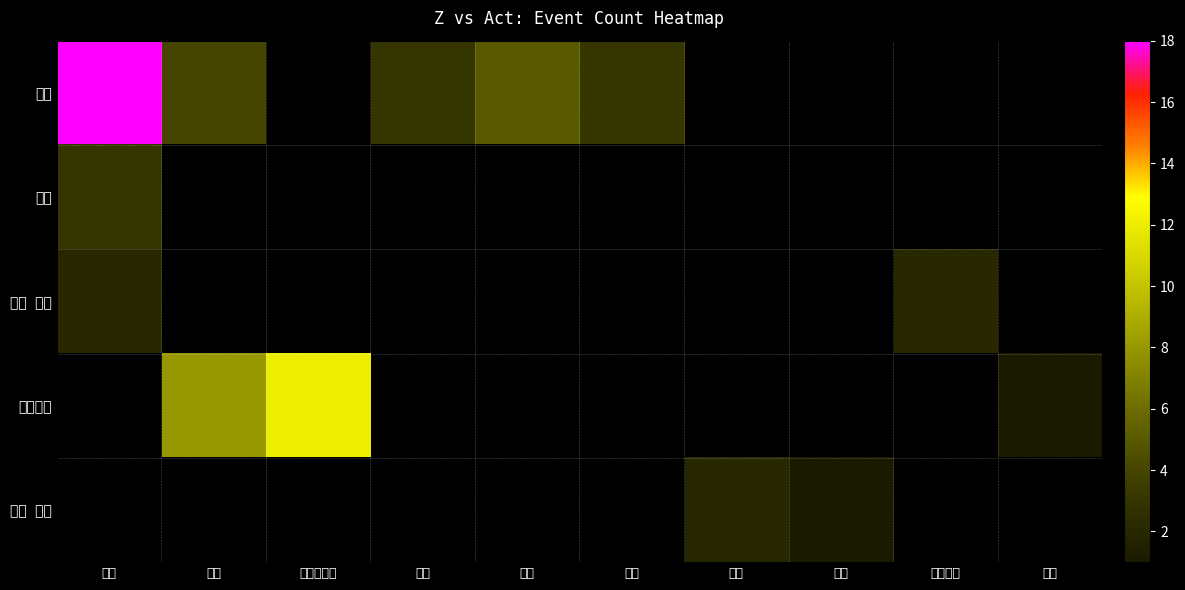

What is the maximum value shown in the chart?

18.0